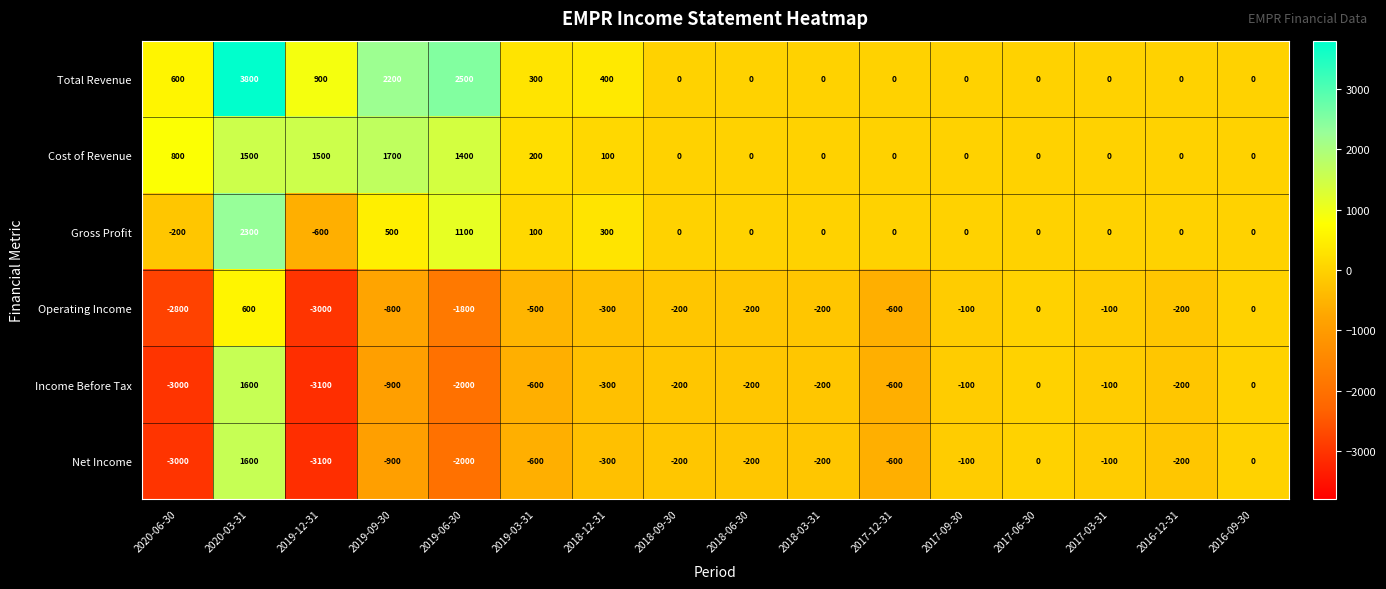

Where does the Net Income series first go above -200?

2020-03-31